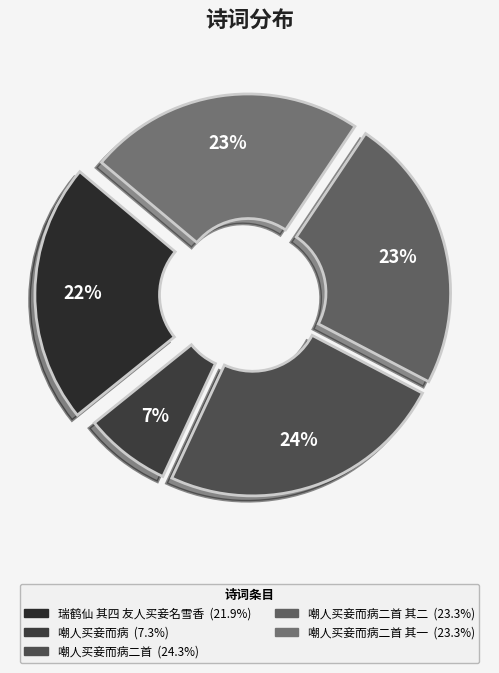

Count the number of slices in the pie.

5